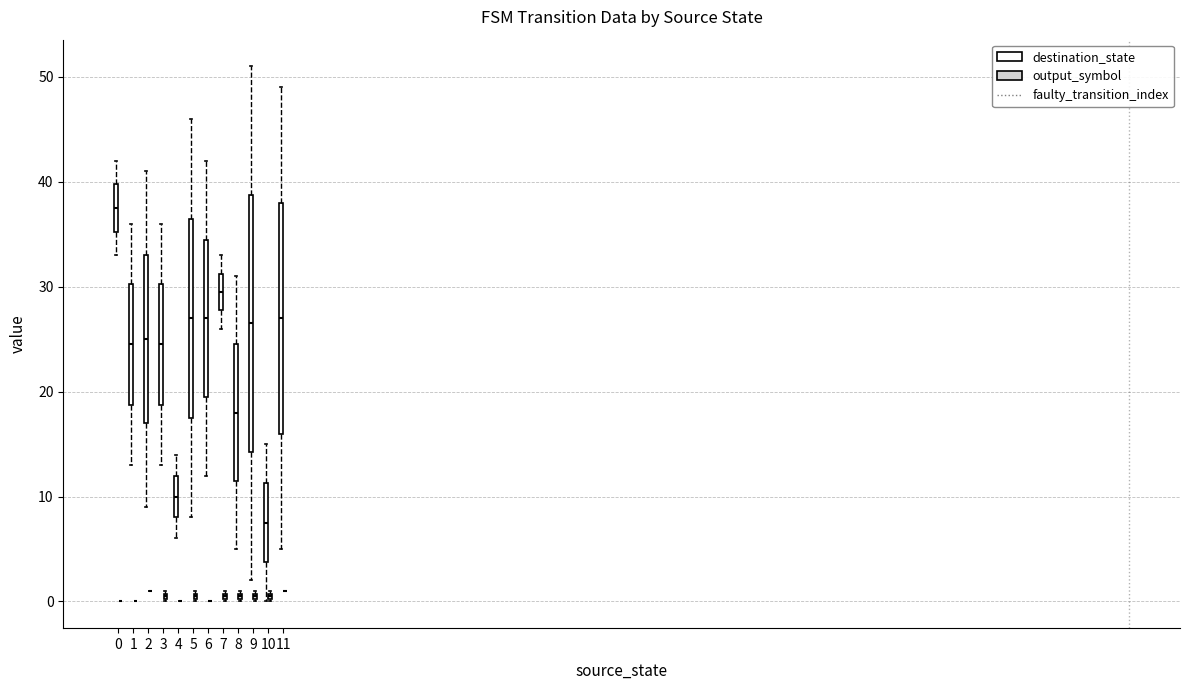

Where is the upper edge of the box for 3 (destination_state) on the y-axis? The values are not printed on the chart, so give them approximately, as read against the axis.

30